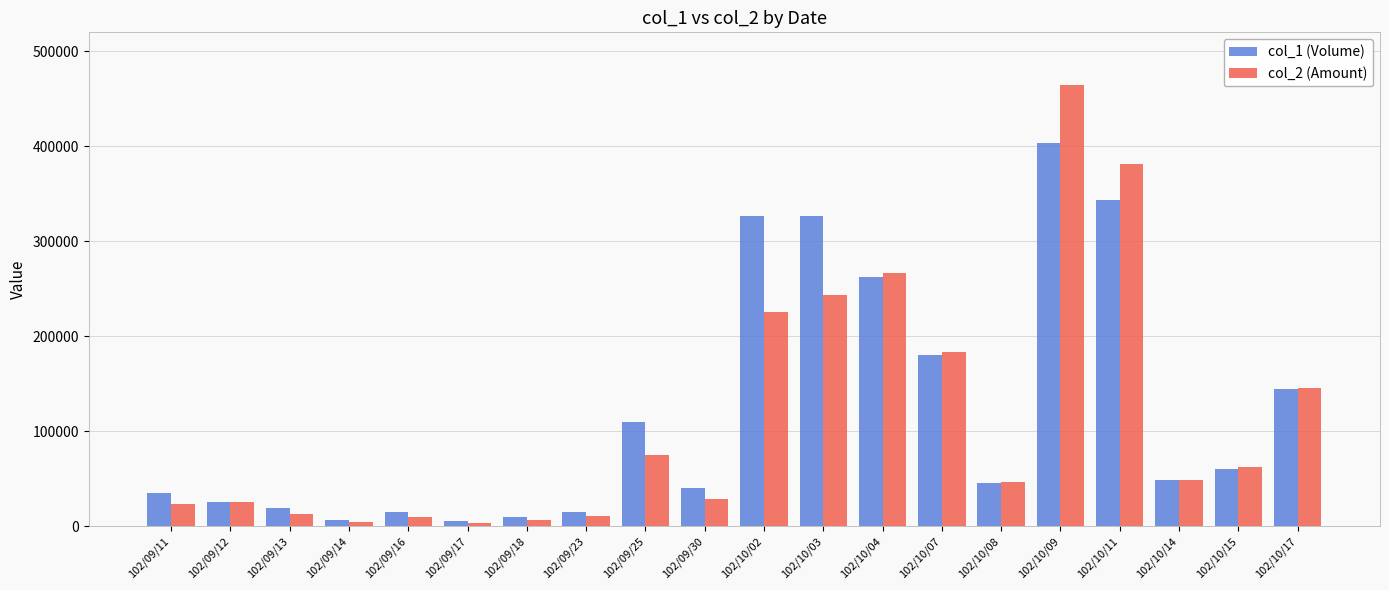

Between 102/10/03 and 102/10/11, which series saw the biggest shift?

col_2 (Amount)